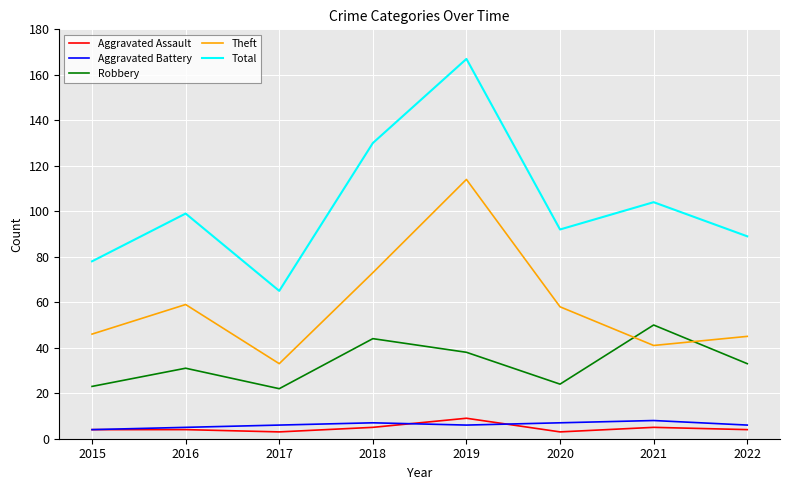

True or false: Total and Robbery intersect in this chart.

False